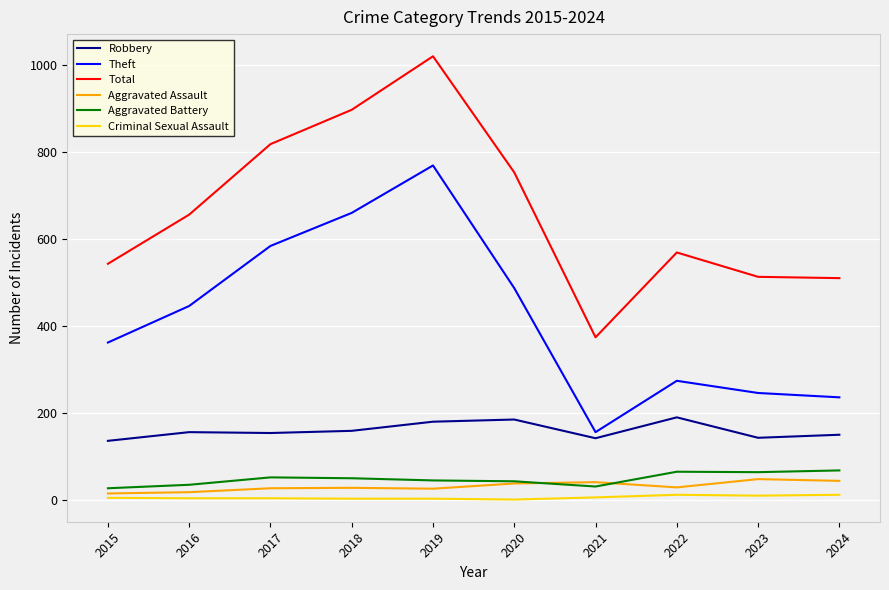

Is the value of Total at 2022 greater than the value of Robbery at 2020?

Yes